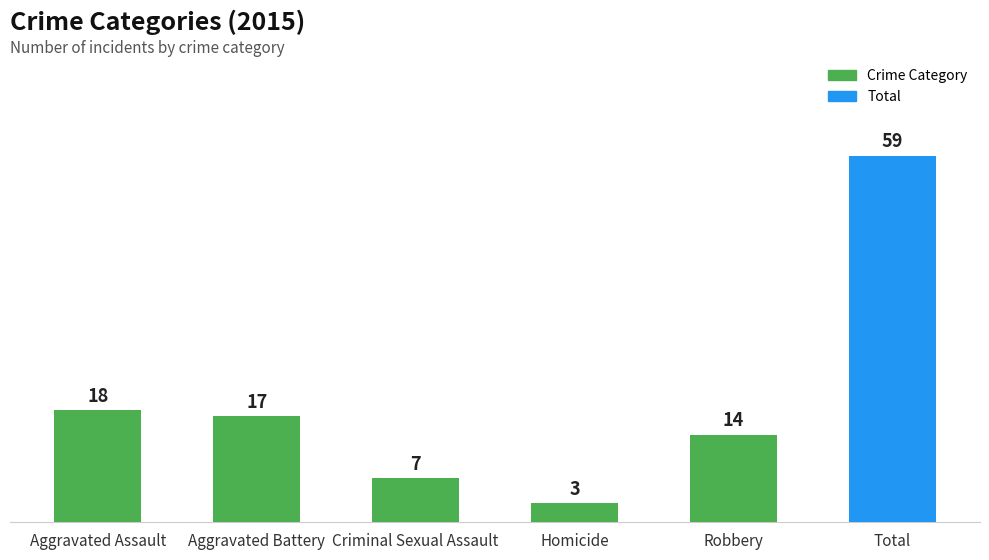

What is the change in value from Homicide to Robbery?

+11